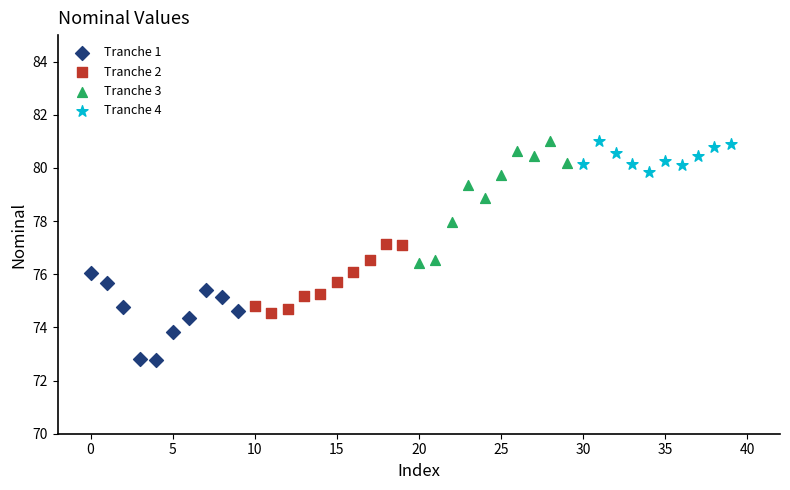

Which series reaches the minimum Y coordinate?

Tranche 1